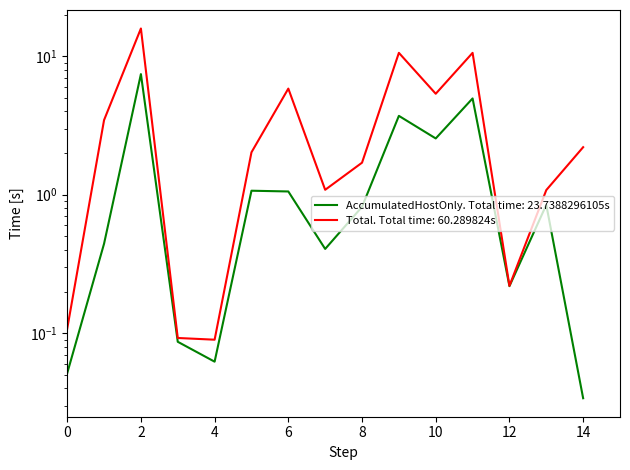

Which series has the largest total across all categories?

Total(us)